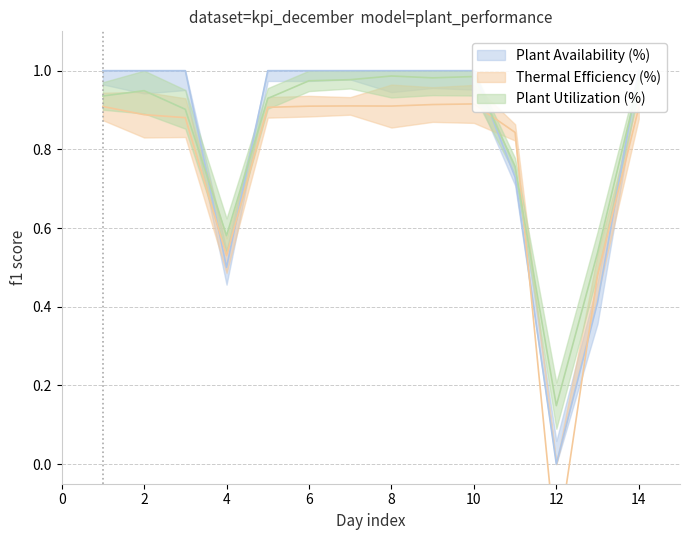

What are all the series names shown in the legend?

Plant Availability (%), Thermal Efficiency (%), Plant Utilization (%)